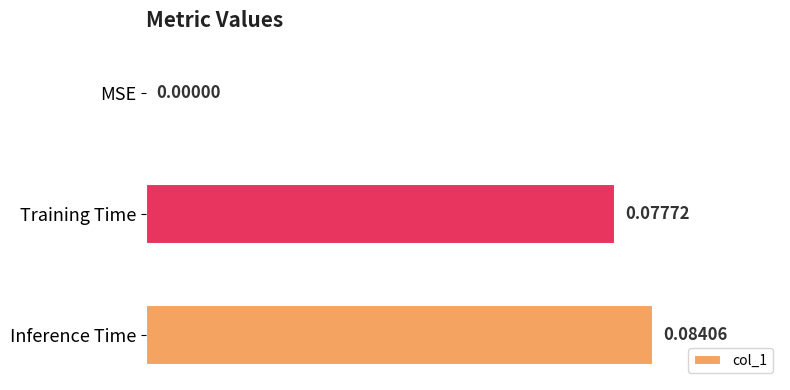

Between Training Time and Inference Time, which is larger?

Inference Time